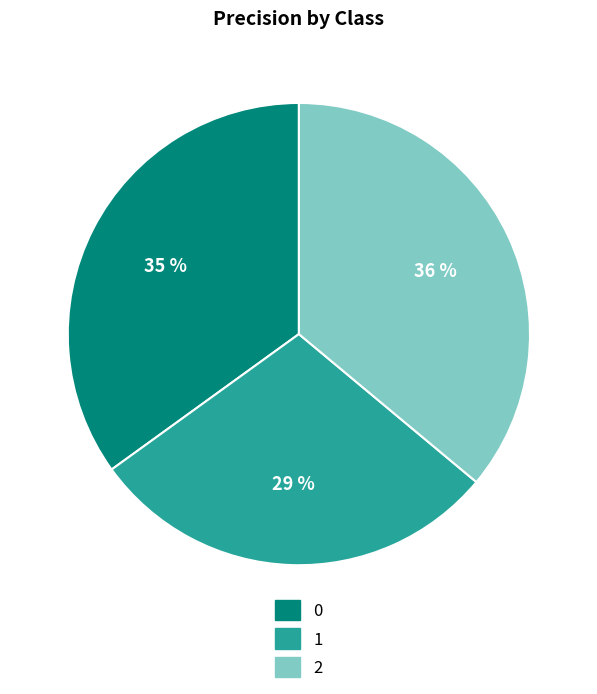

True or false: 2 accounts for 22% of the total.

False